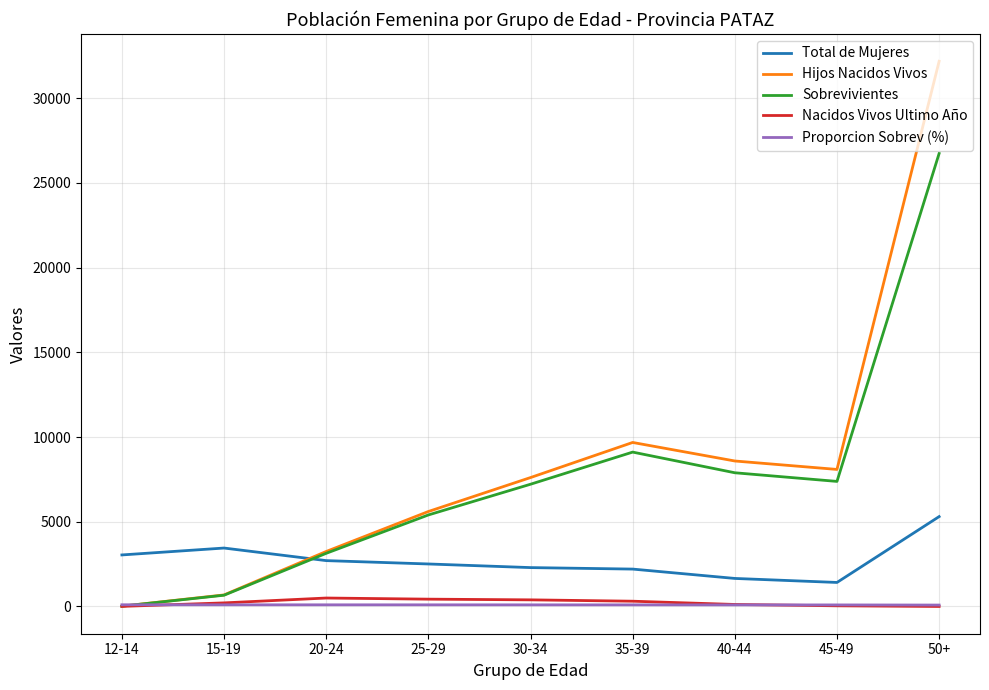

Is the value of Sobrevivientes at 20-24 greater than the value of Hijos Nacidos Vivos at 15-19?

Yes